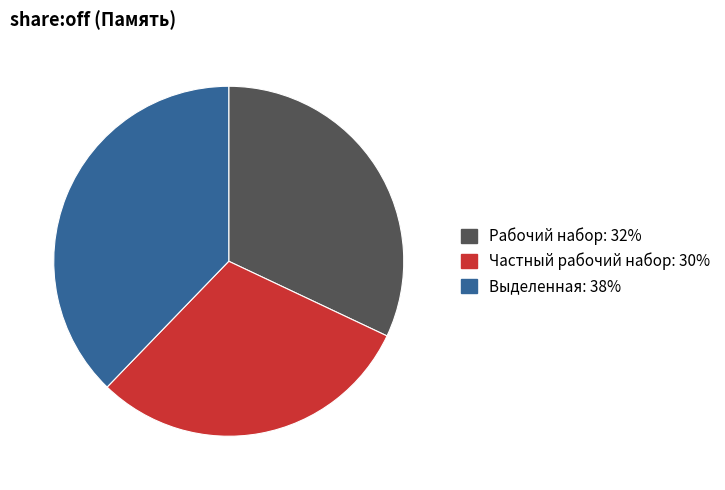

Which category has the smallest portion of the pie?

Частный рабочий набор